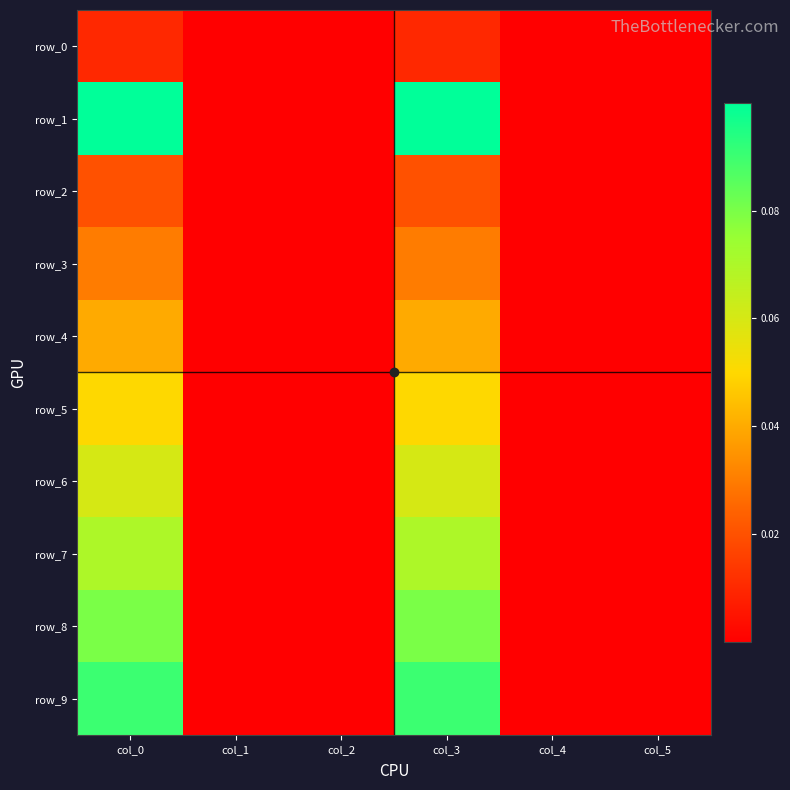

Where is row_2 nearest to the value 0?

col_1